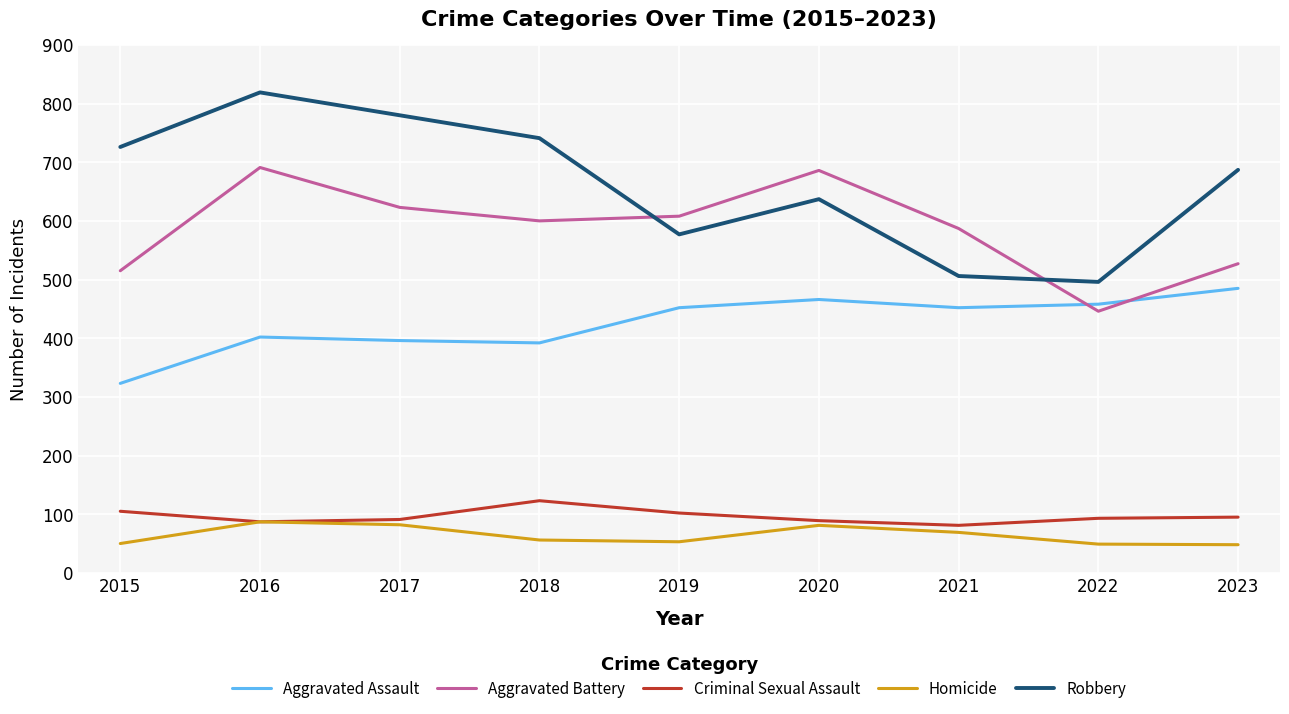

After their last crossing, which series has the higher values: Aggravated Battery or Robbery?

Robbery